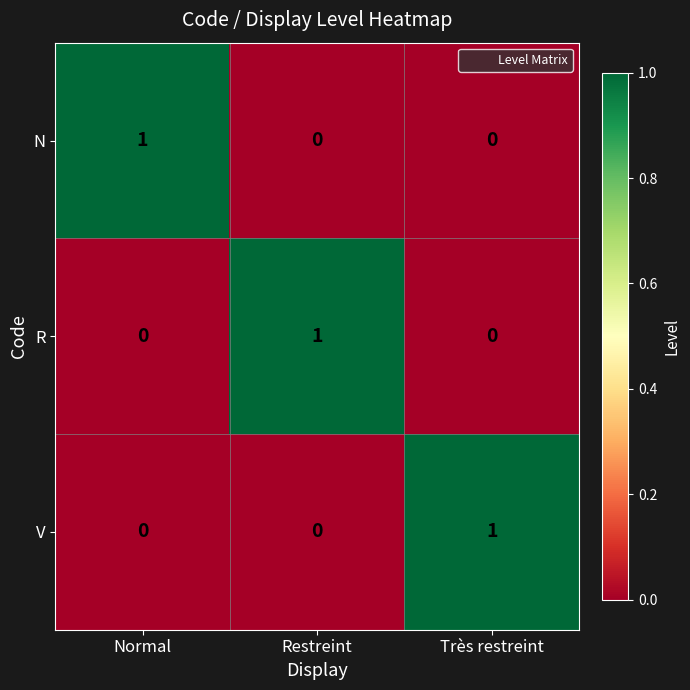

At how many categories does at least one series exceed 0?

3